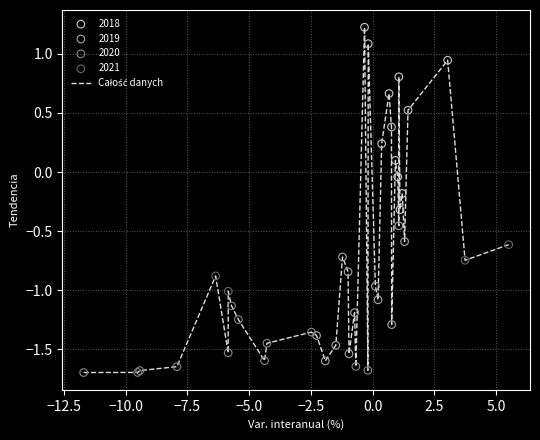

What is the greatest value displayed?

1.2